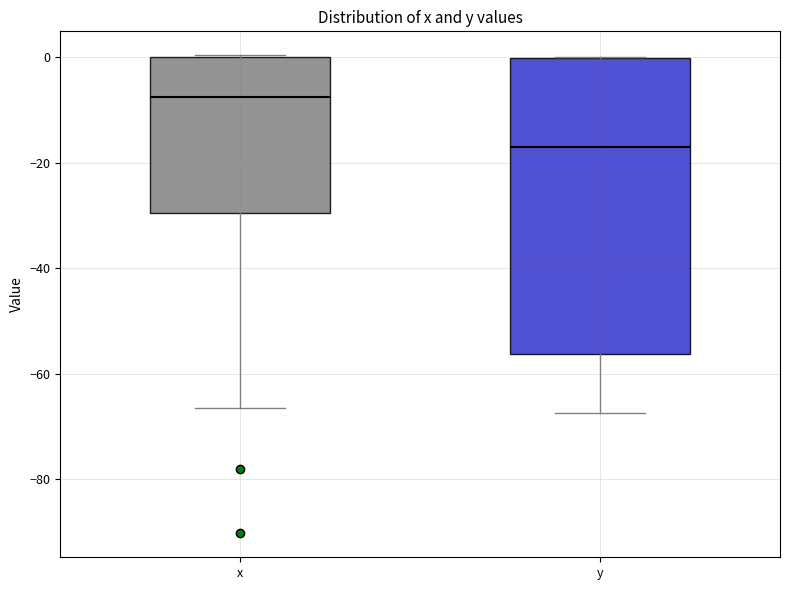

Which box is the tallest, from its lower edge to its upper edge?

y